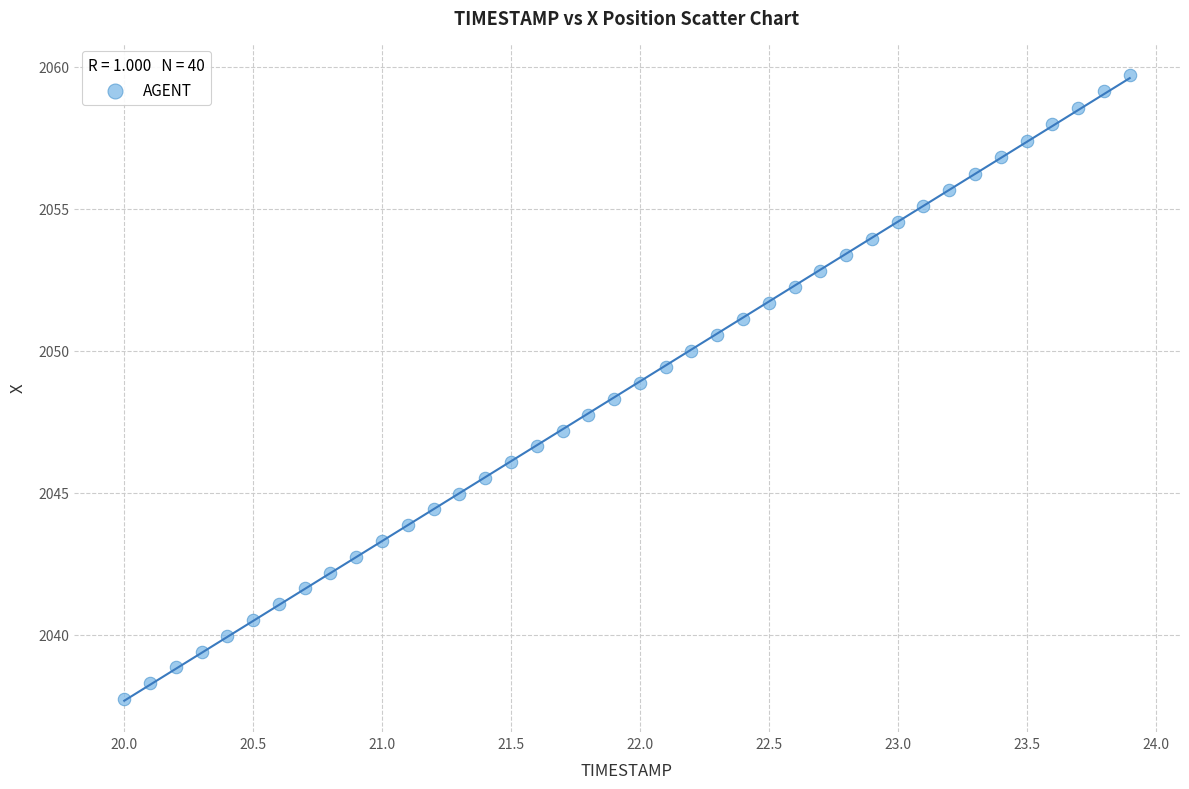

What is the range of Y values (max minus min)?

22.0